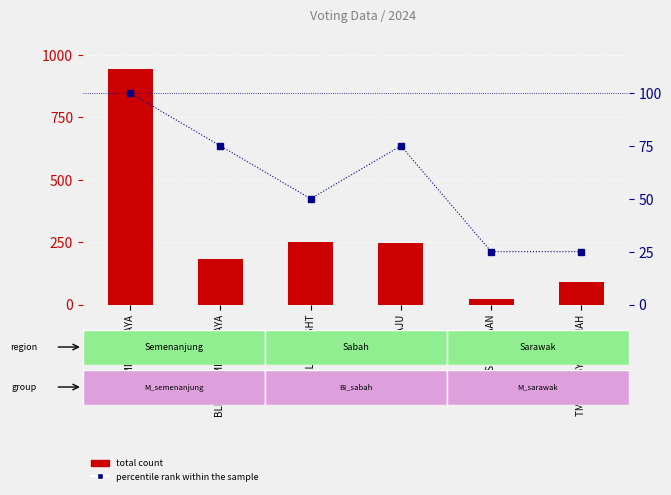

Reading right to left, list all the values displayed in this chart.

total count: TMN NAKSYABANDIAH=90	KRTS KERAJAAN=23	TMN MAJU=245	VILLA HEIGHT=249	BLK A-E TMN ASA JAYA=183	TMN ASA JAYA=942
percentile rank within the sample: TMN NAKSYABANDIAH=25	KRTS KERAJAAN=25	TMN MAJU=75	VILLA HEIGHT=50	BLK A-E TMN ASA JAYA=75	TMN ASA JAYA=100